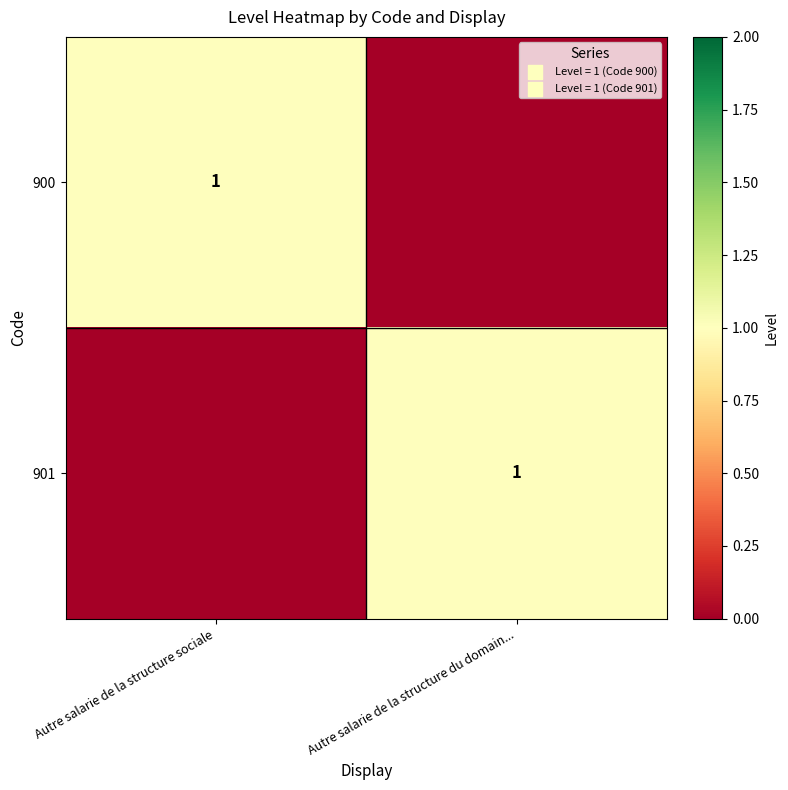

The 901 series shows 2 at Autre salarie de la structure du domain.... True or false?

False